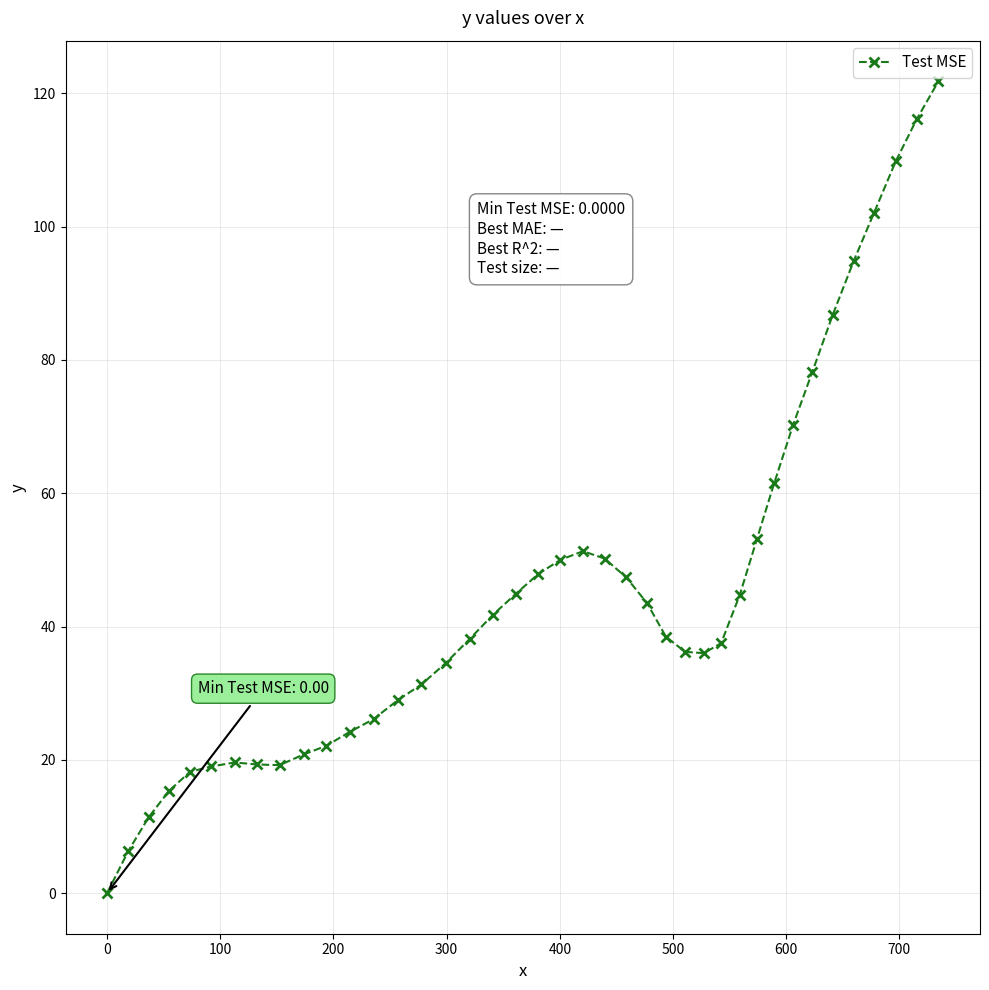

What is the difference between the maximum and minimum values?

121.8